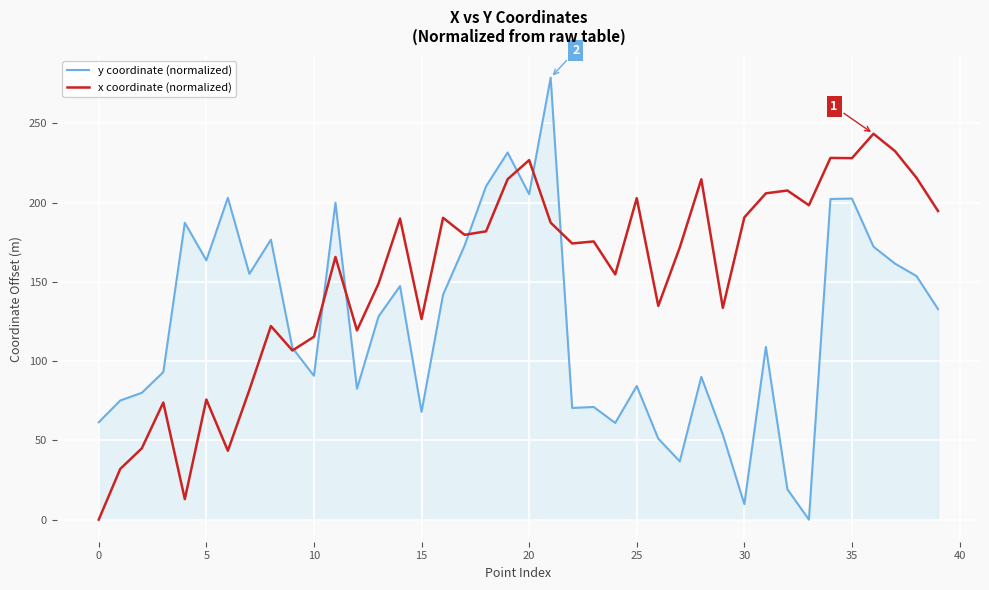

What is the greatest value displayed?

278.8